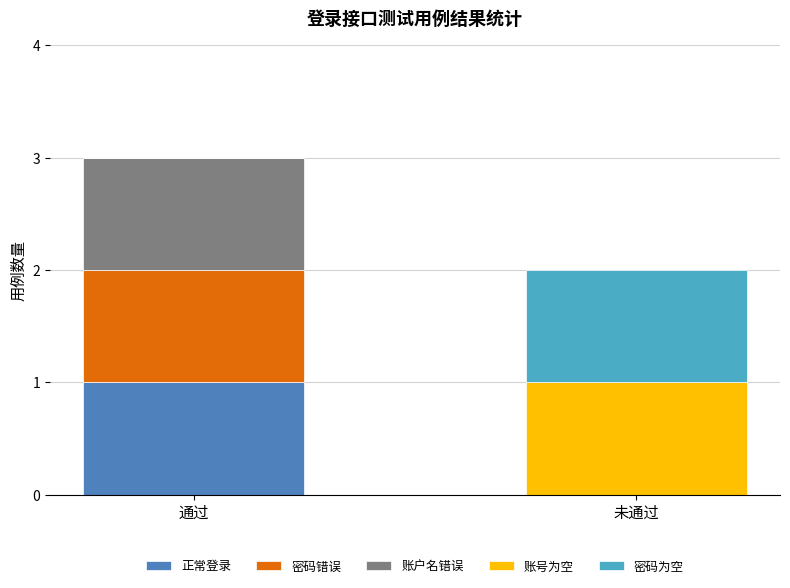

Reading left to right, transcribe the values for 正常登录.

通过=1	未通过=0